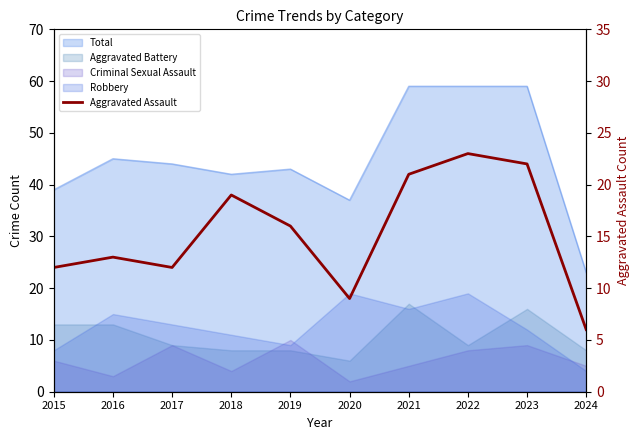

True or false: the data shows 10 at 2024.

False